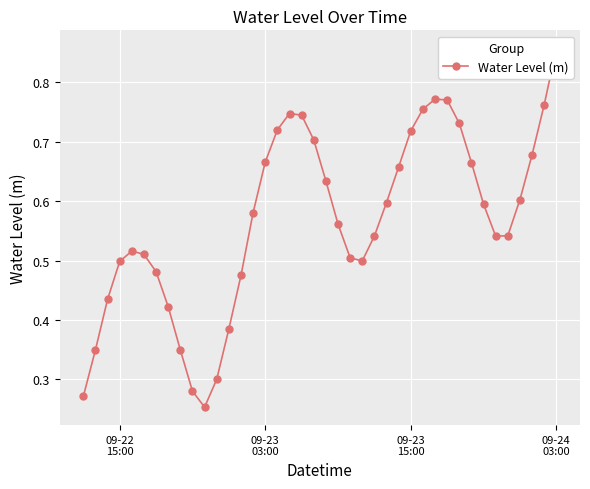

What is the value of the 16th point from the left?

0.7